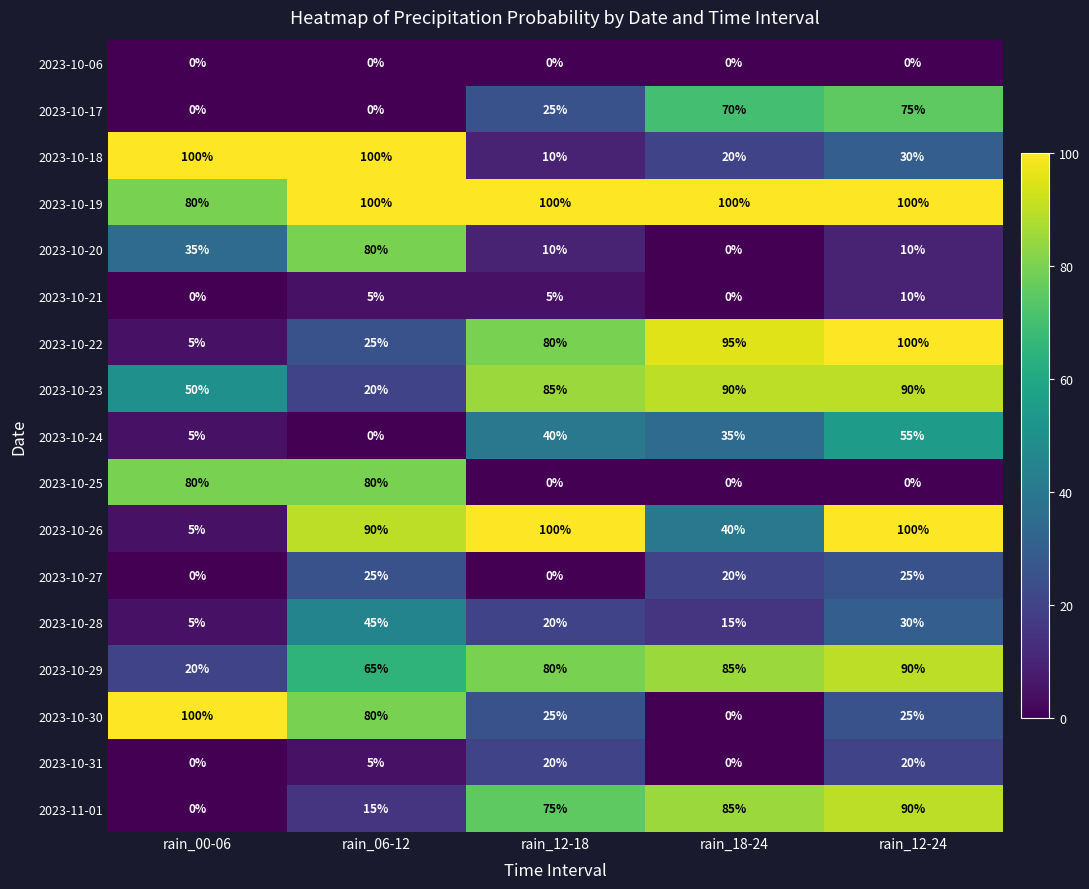

What is the sum of the 2023-10-18 values at rain_06-12 and rain_12-24?

130